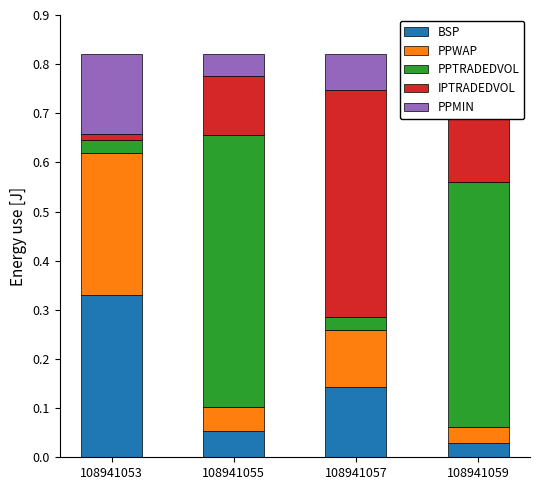

What is the difference between the maximum and second lowest values in the IPTRADEDVOL series?

0.3